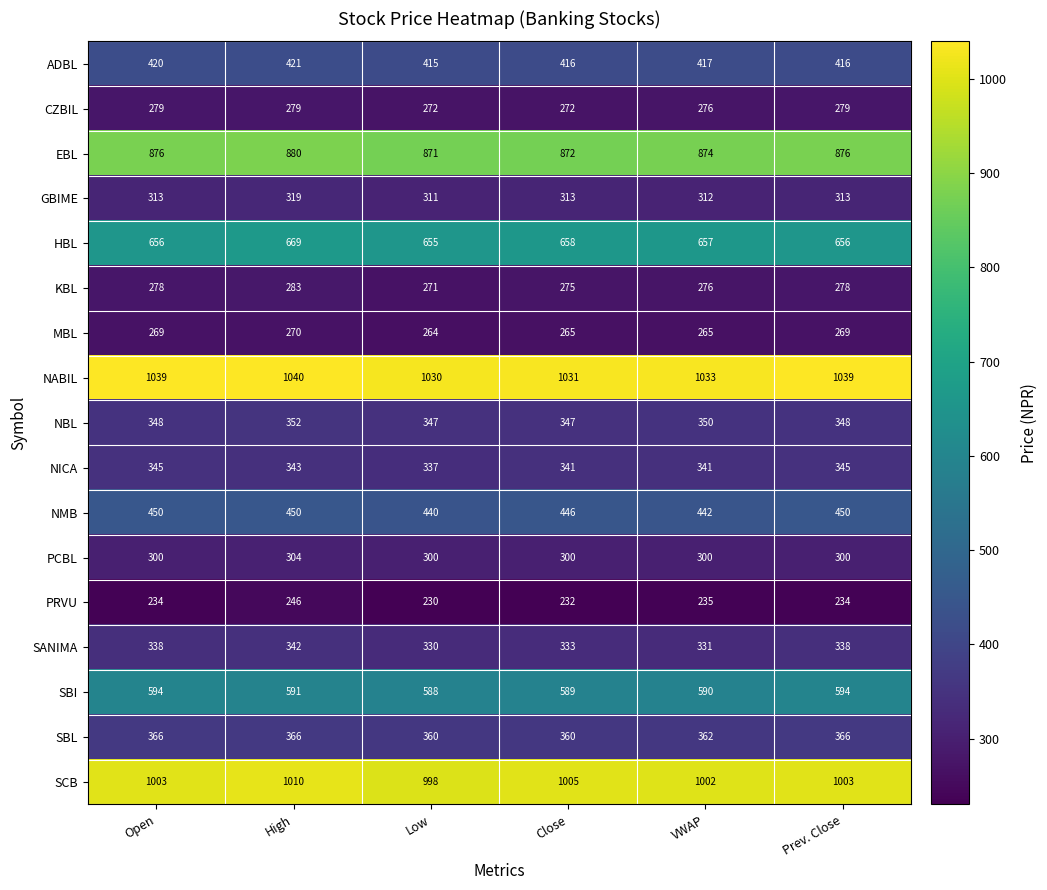

Rank the series by their maximum value, from lowest to highest.

PRVU, MBL, CZBIL, KBL, PCBL, GBIME, SANIMA, NICA, NBL, SBL, ADBL, NMB, SBI, HBL, EBL, SCB, NABIL